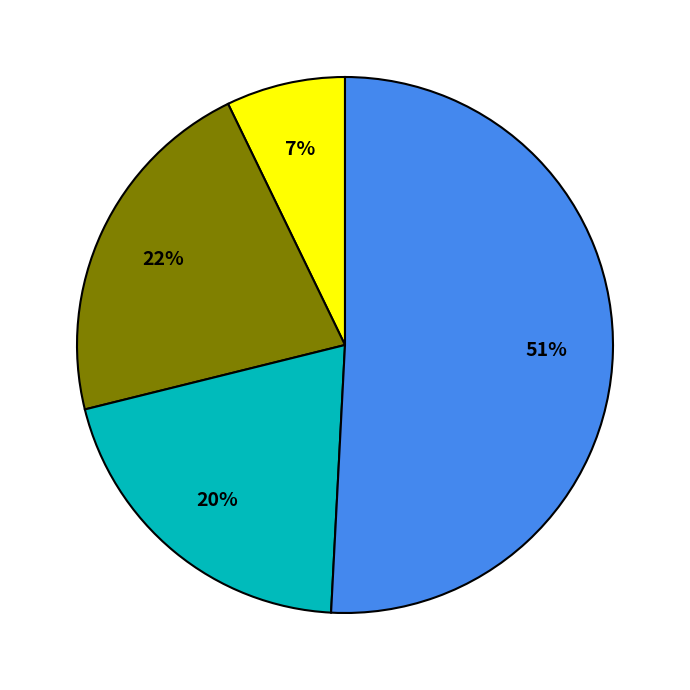

Does any single category account for the majority?

Yes